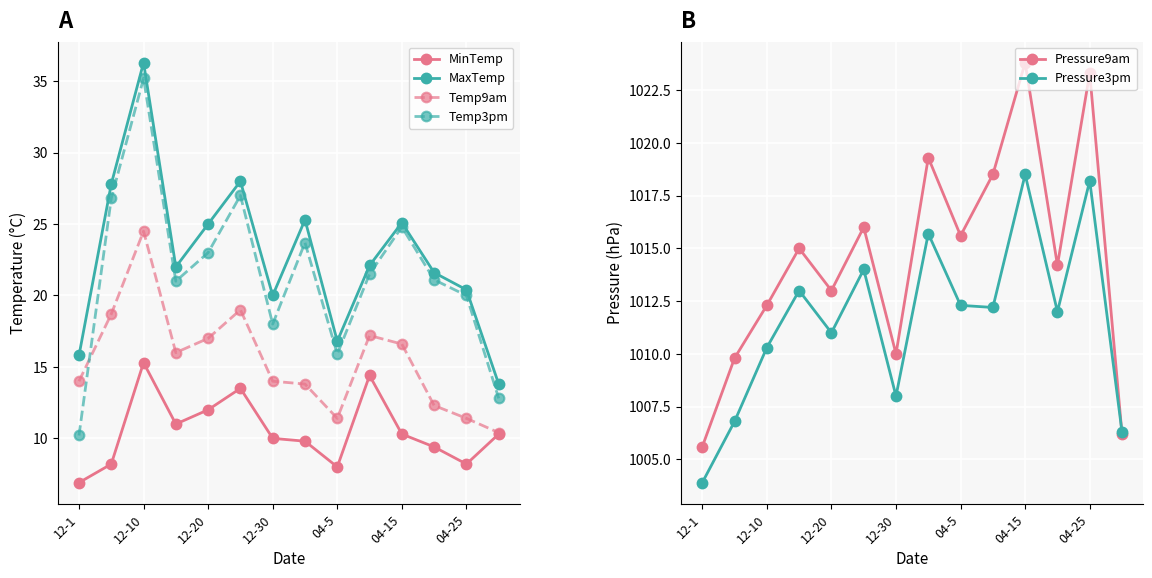

What is the minimum value shown in the chart?

6.9